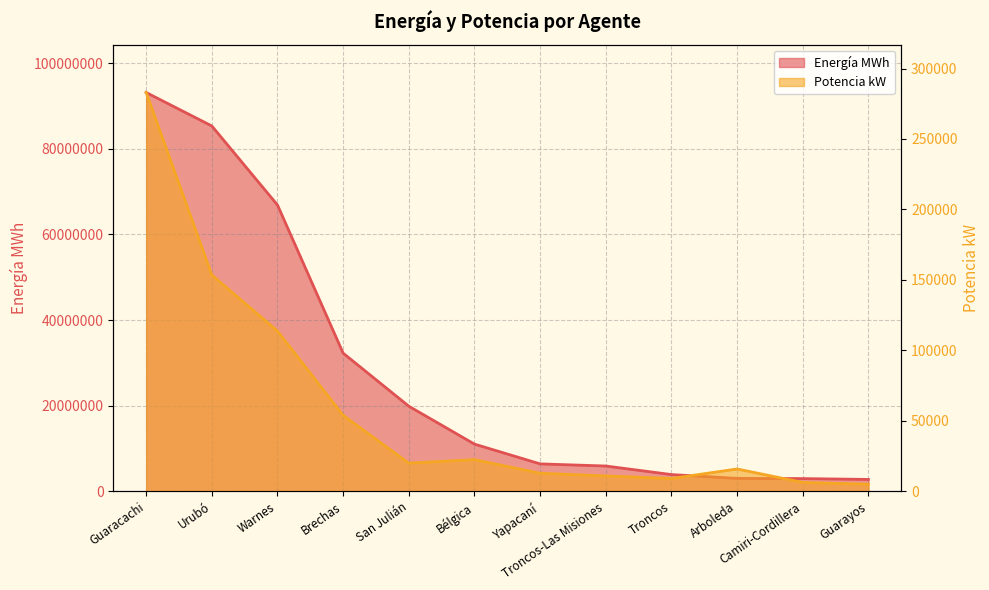

True or false: Energía MWh and Potencia kW intersect in this chart.

False